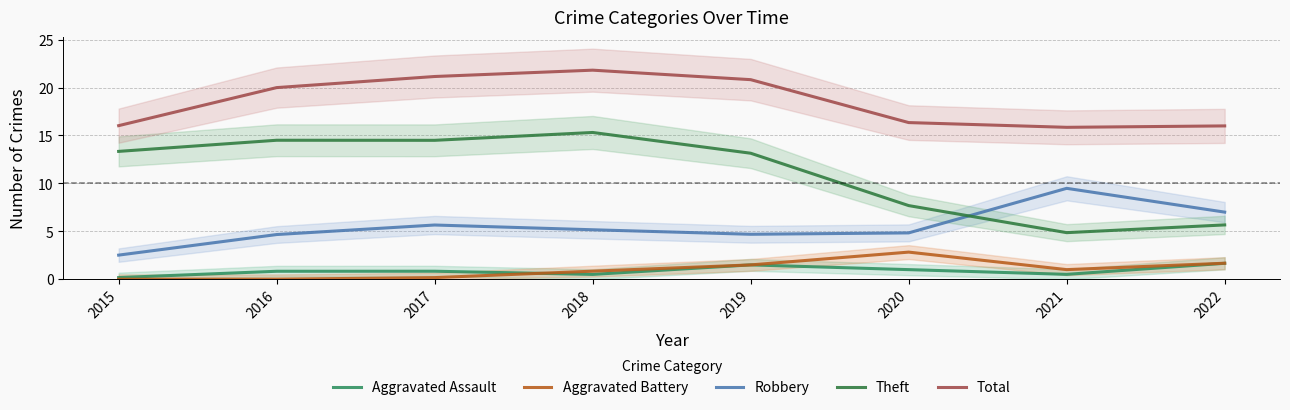

What is the greatest value displayed?

21.8